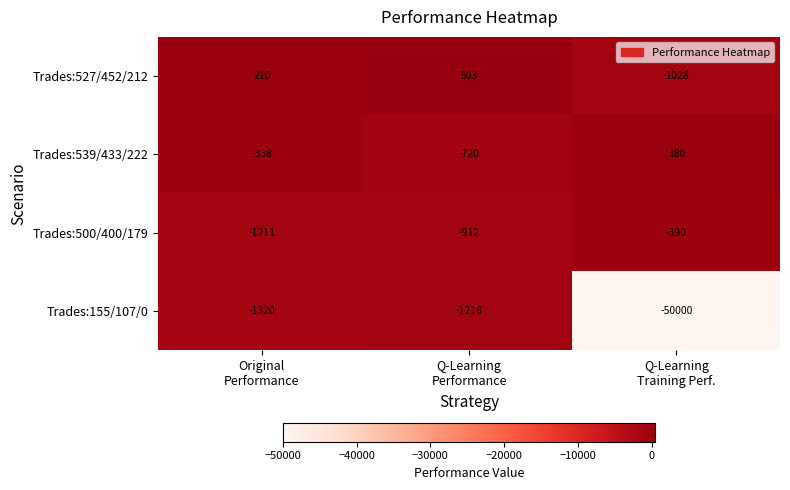

How many values in the Trades:155/107/0 series exceed -1320?

1